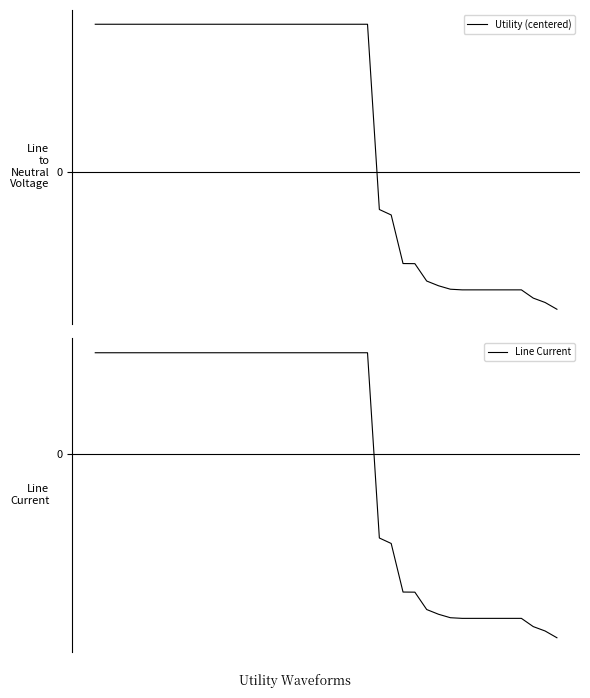

What are all the series names shown in the legend?

Utility (centered), Line Current